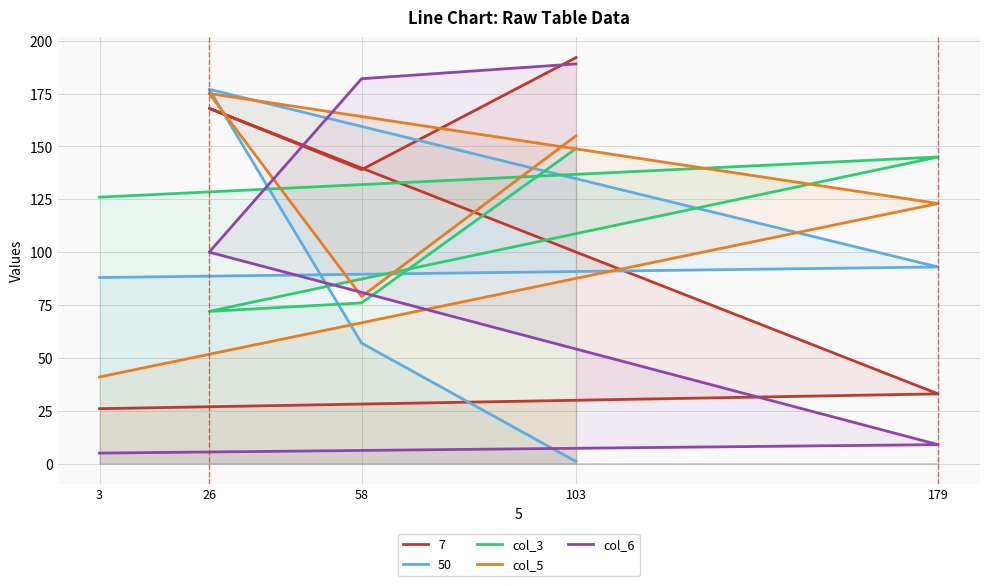

Is the value of col_6 at 103 greater than the value of col_5 at 58?

Yes